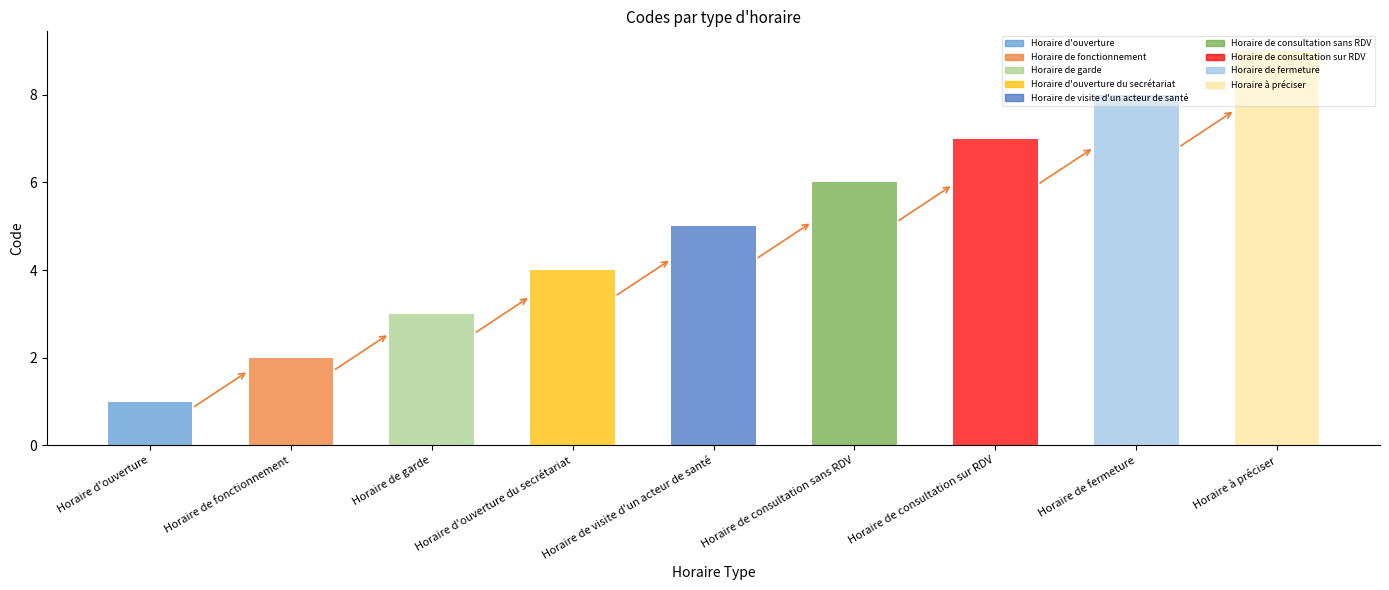

Reading right to left, extract all data points from this chart.

Horaire à préciser=9	Horaire de fermeture=8	Horaire de consultation sur RDV=7	Horaire de consultation sans RDV=6	Horaire de visite d'un acteur de santé=5	Horaire d'ouverture du secrétariat=4	Horaire de garde=3	Horaire de fonctionnement=2	Horaire d'ouverture=1